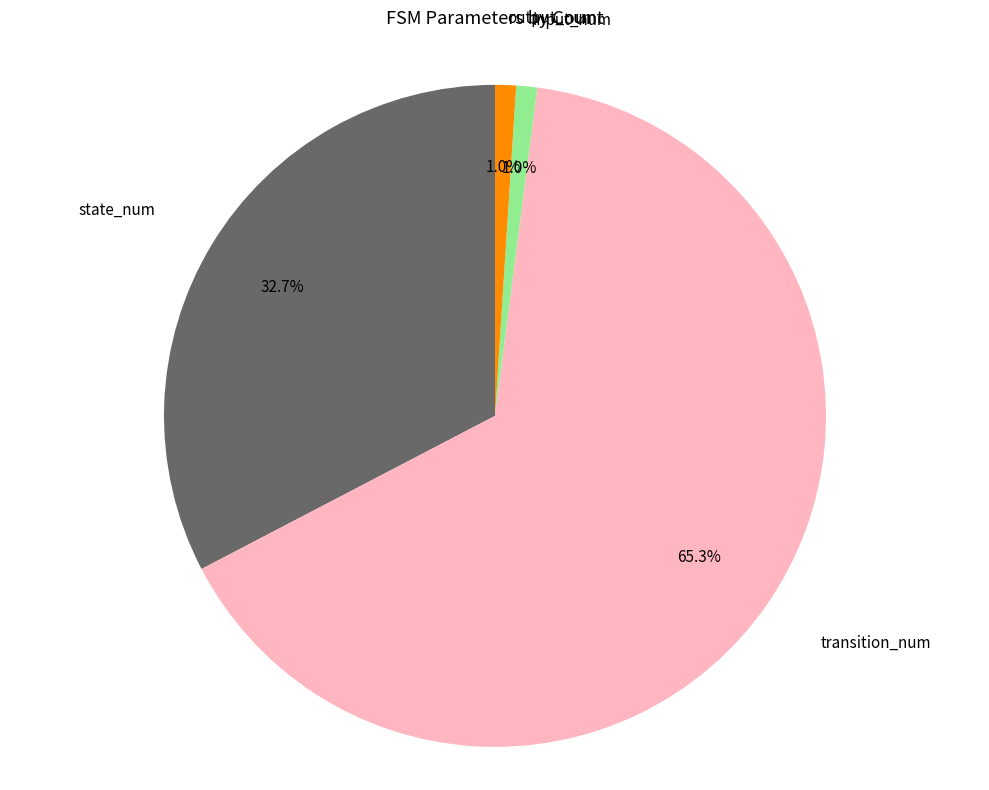

Does any single category account for the majority?

Yes